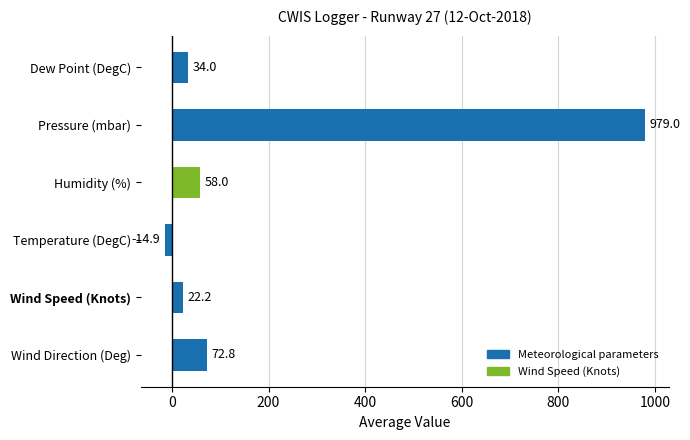

What is the ratio of the value at Humidity (%) to the value at Dew Point (DegC)?

1.7